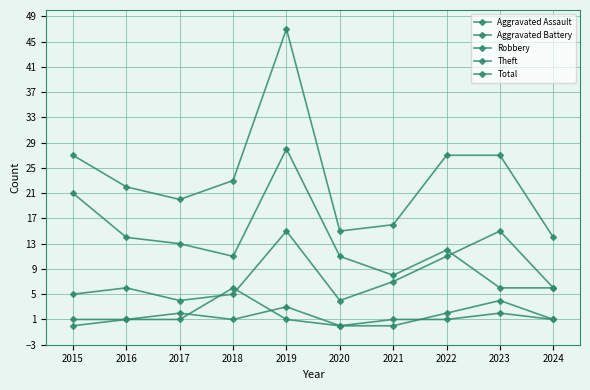

Does the chart display data point markers on the line(s)?

Yes